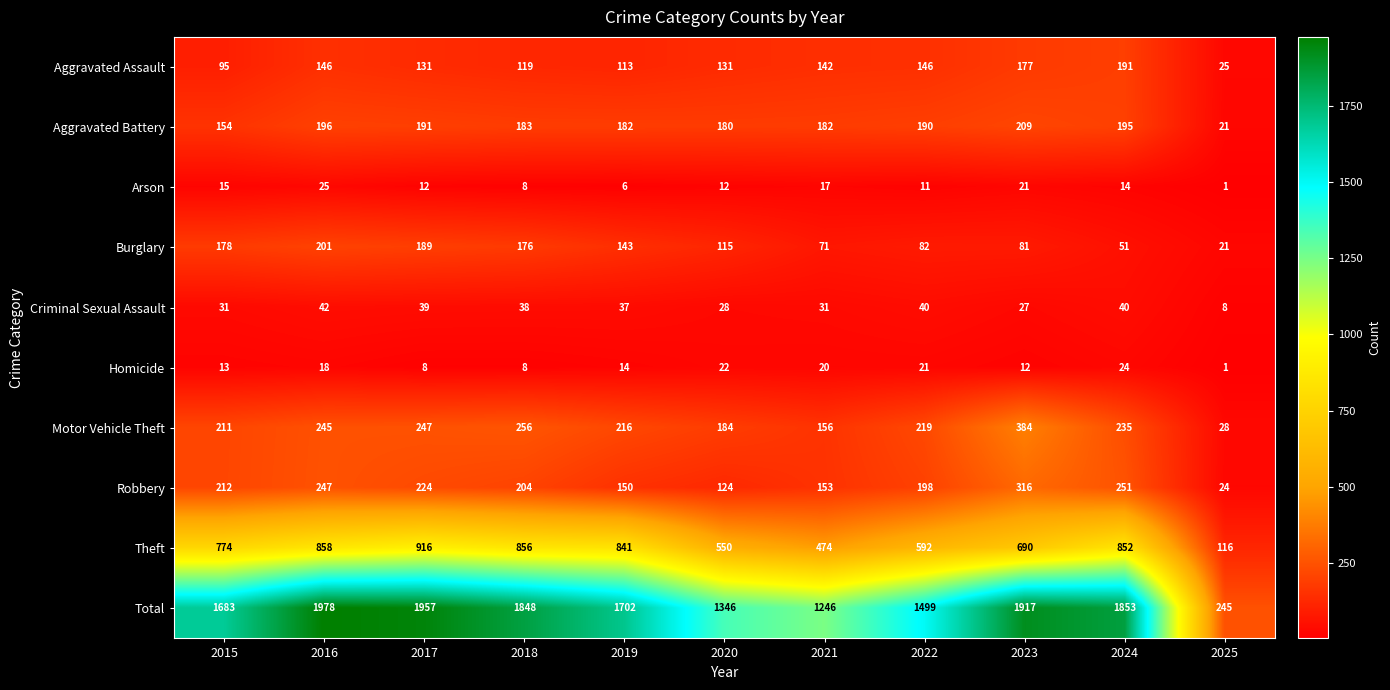

Between 2022 and 2025, which series saw the biggest shift?

Total